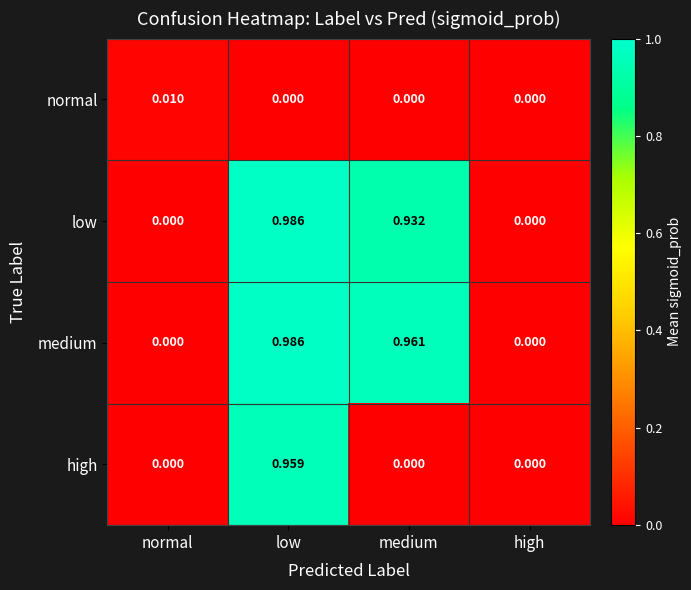

At which category is the sum across all series the highest?

low